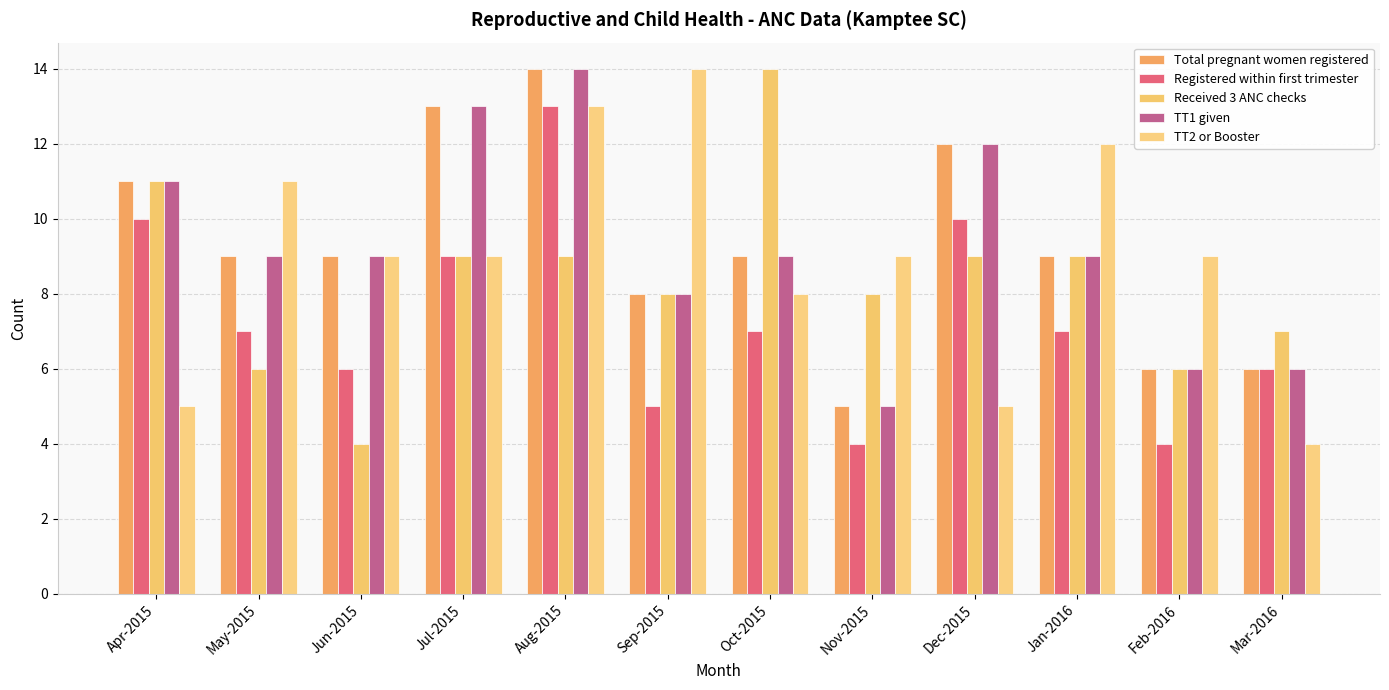

What is the total value across all series at Mar-2016?

29